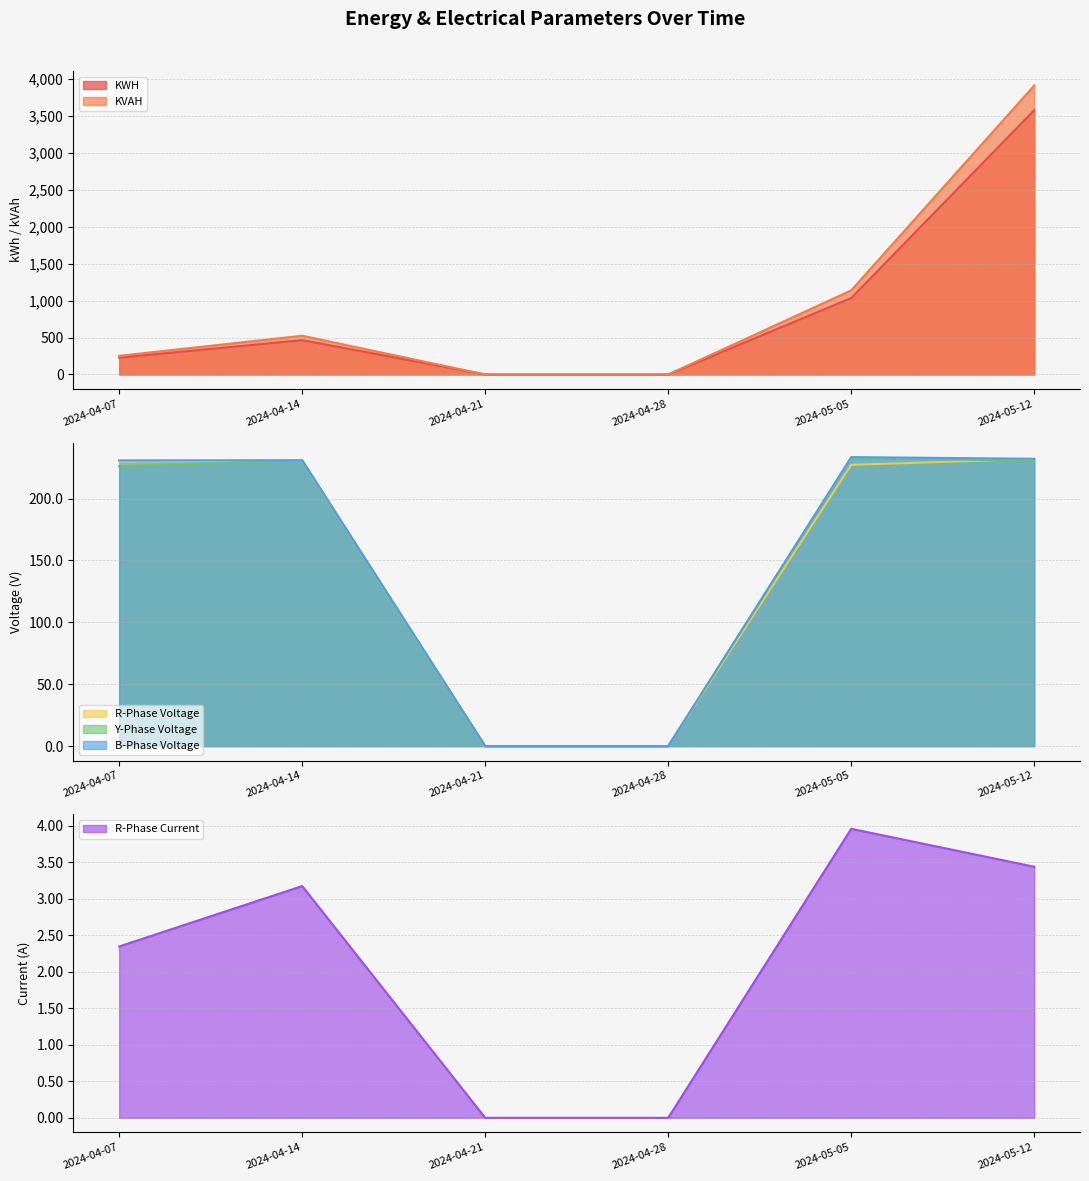

How many lines are shown in the chart?

6